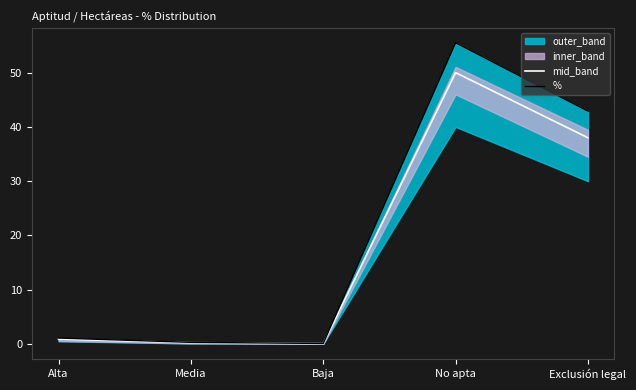

What is the highest value of the mid_band series?

50.0